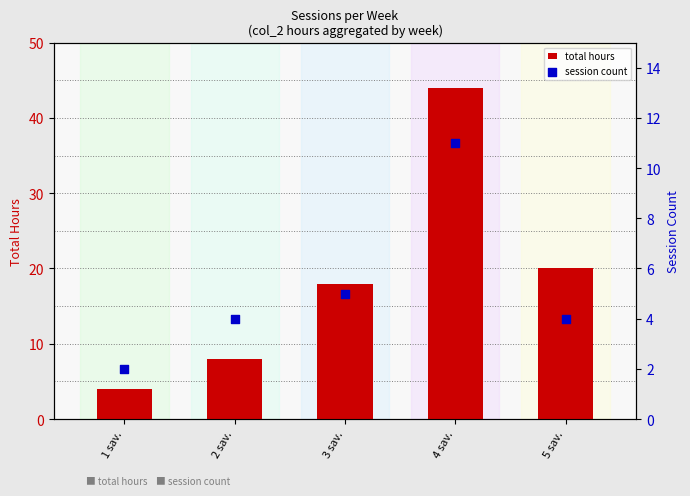

At how many categories does at least one series exceed 23?

1